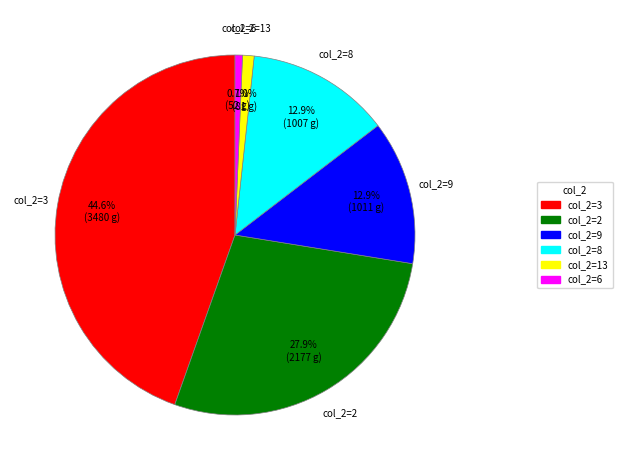

Combined, what portion of the pie is col_2=3 and col_2=8?

57.5%